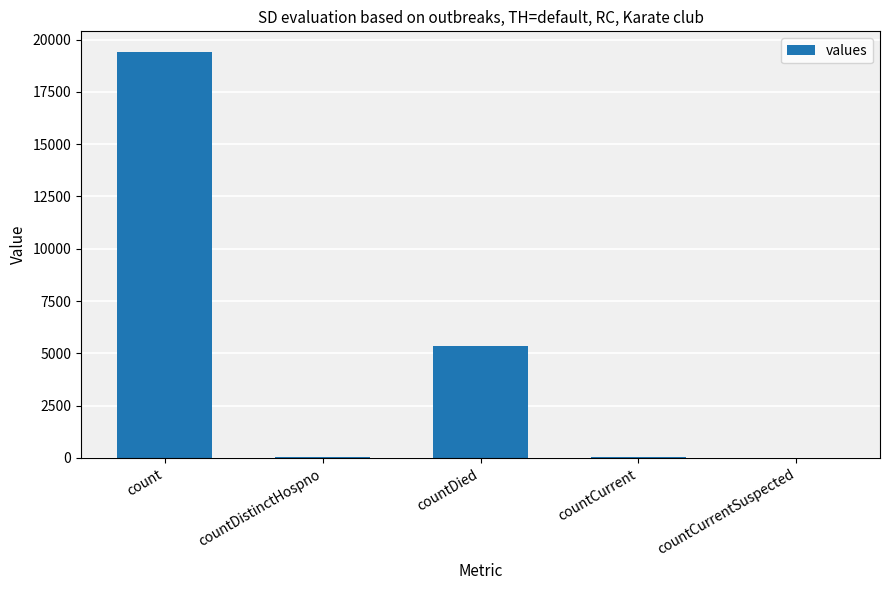

At which label is the value closest to 9710?

countDied